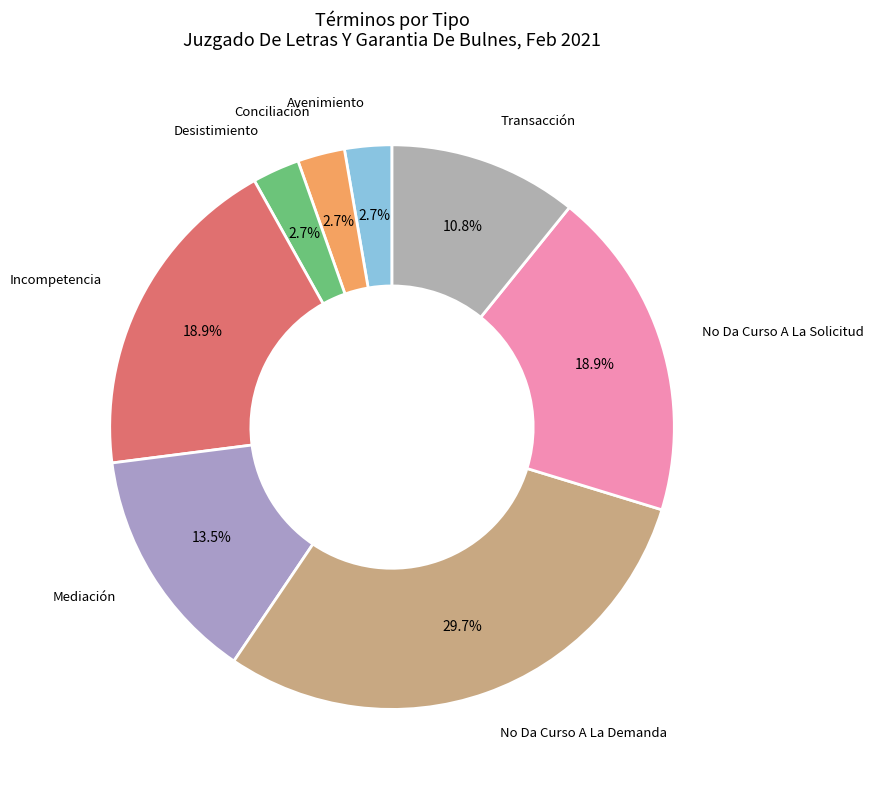

How many segments does this pie chart have?

8